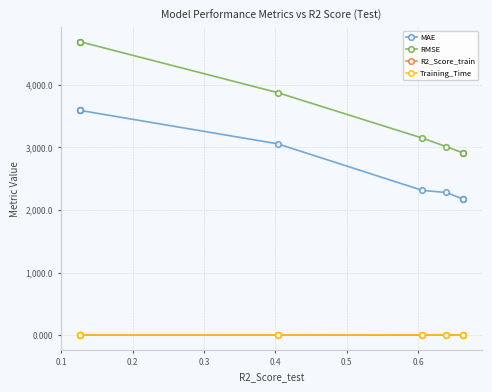

In R2_Score_train, how many points are lower than both neighbors (excluding endpoints)?

1